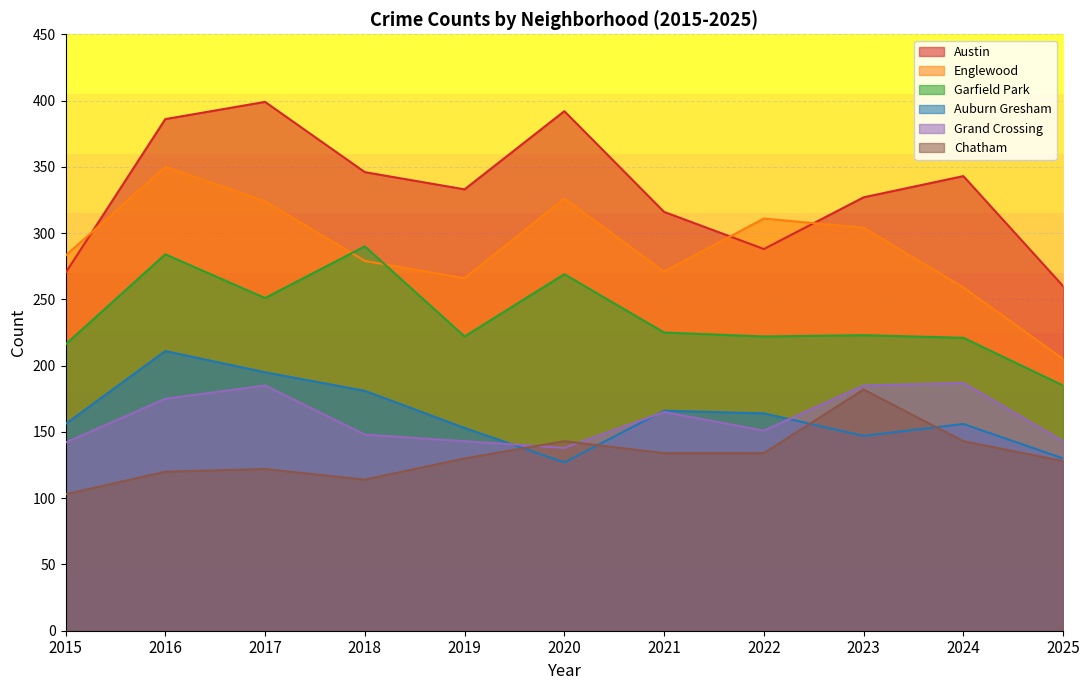

At which label does Austin reach its peak?

2017